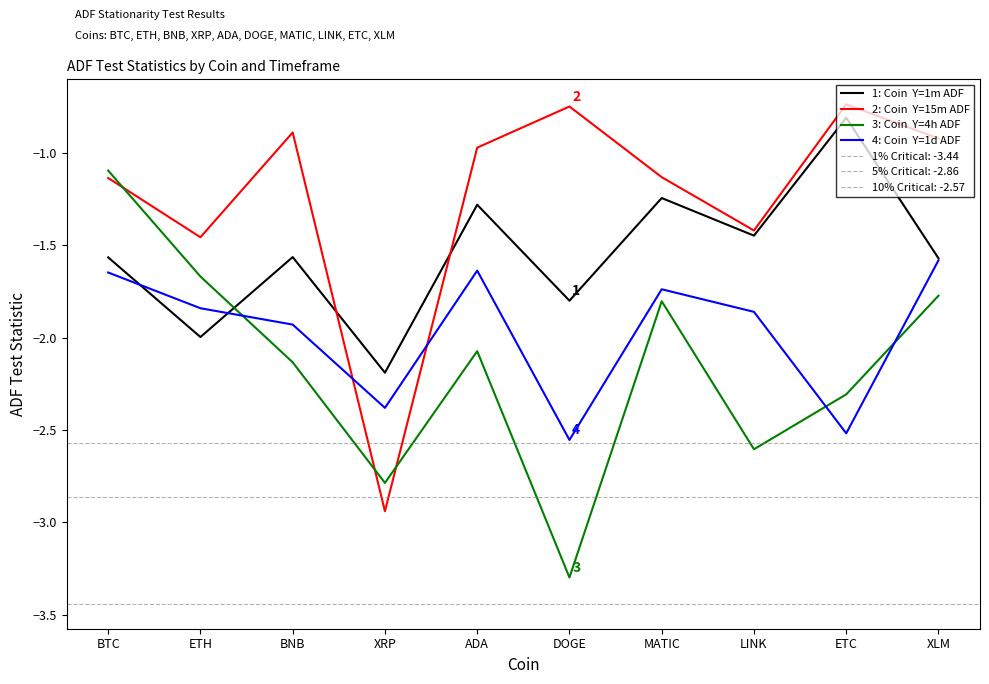

At which category does the chart reach its peak across all series?

ETC